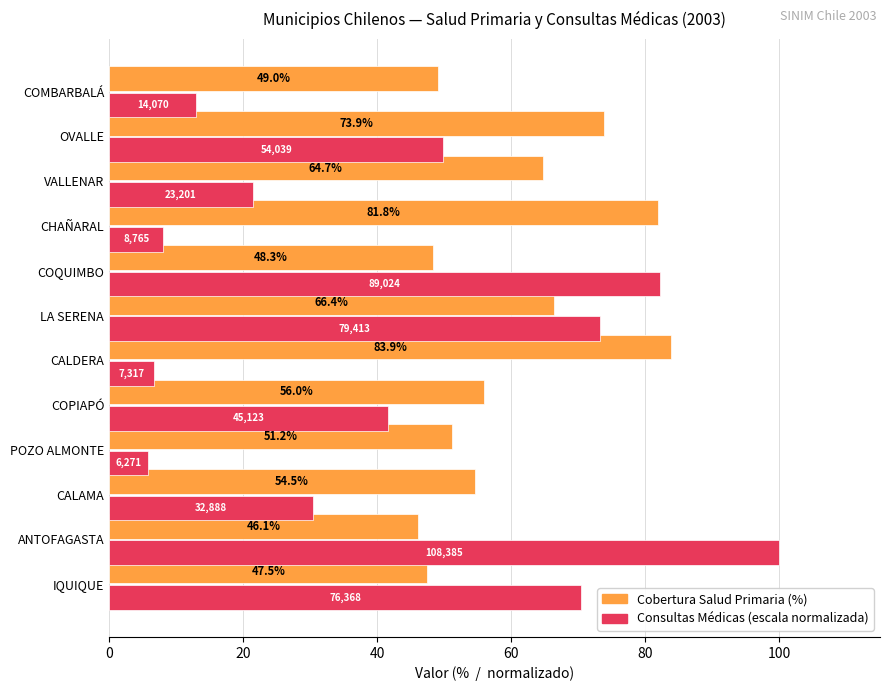

At which category is the sum across all series the highest?

ANTOFAGASTA